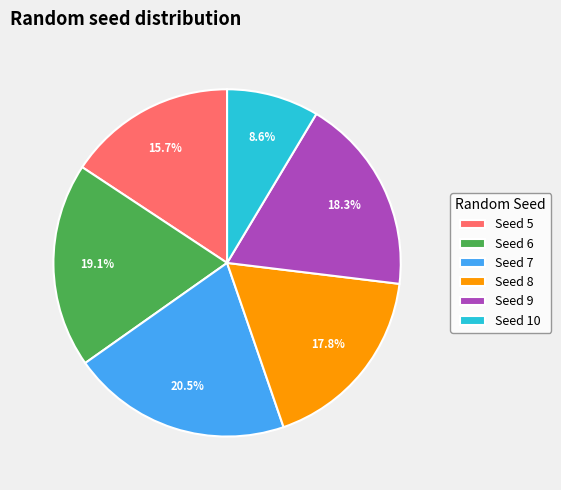

How many slices are in this pie chart?

6